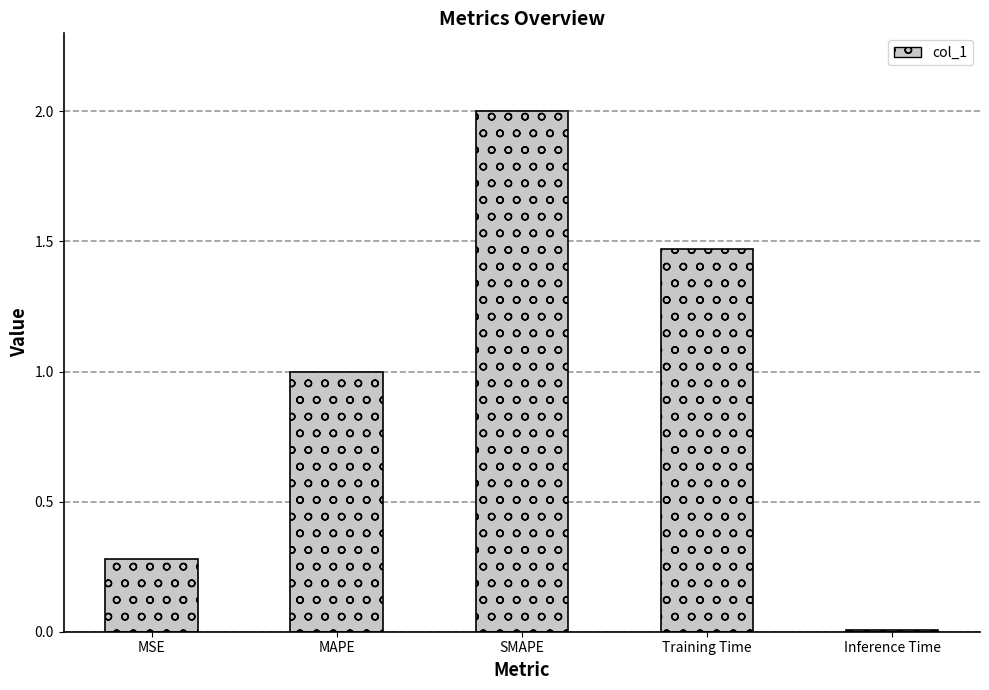

The value at SMAPE is 2.0. True or false?

True